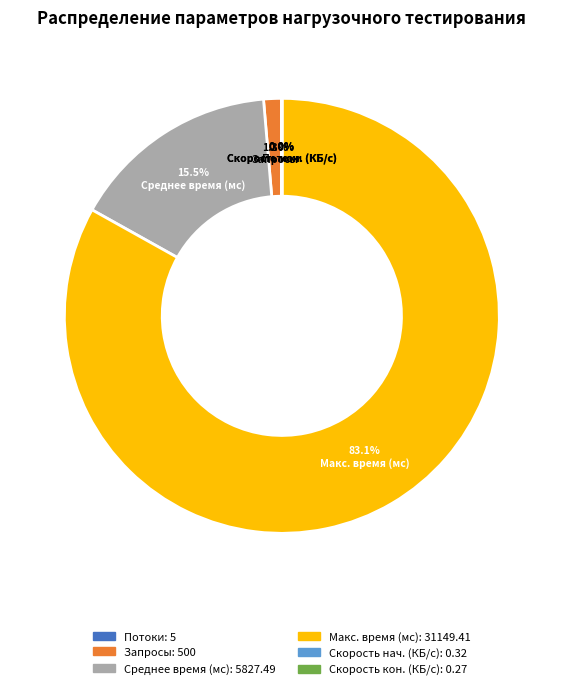

How much of the chart is everything except Среднее время (мс)?

84.5%